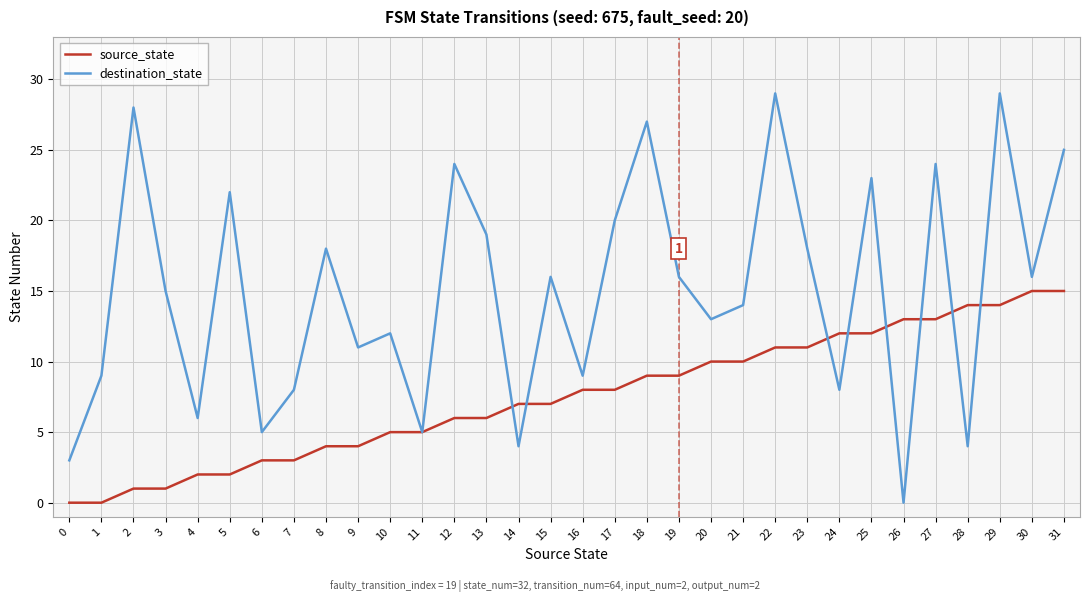

List the series in order of their peak value, lowest first.

source_state, destination_state